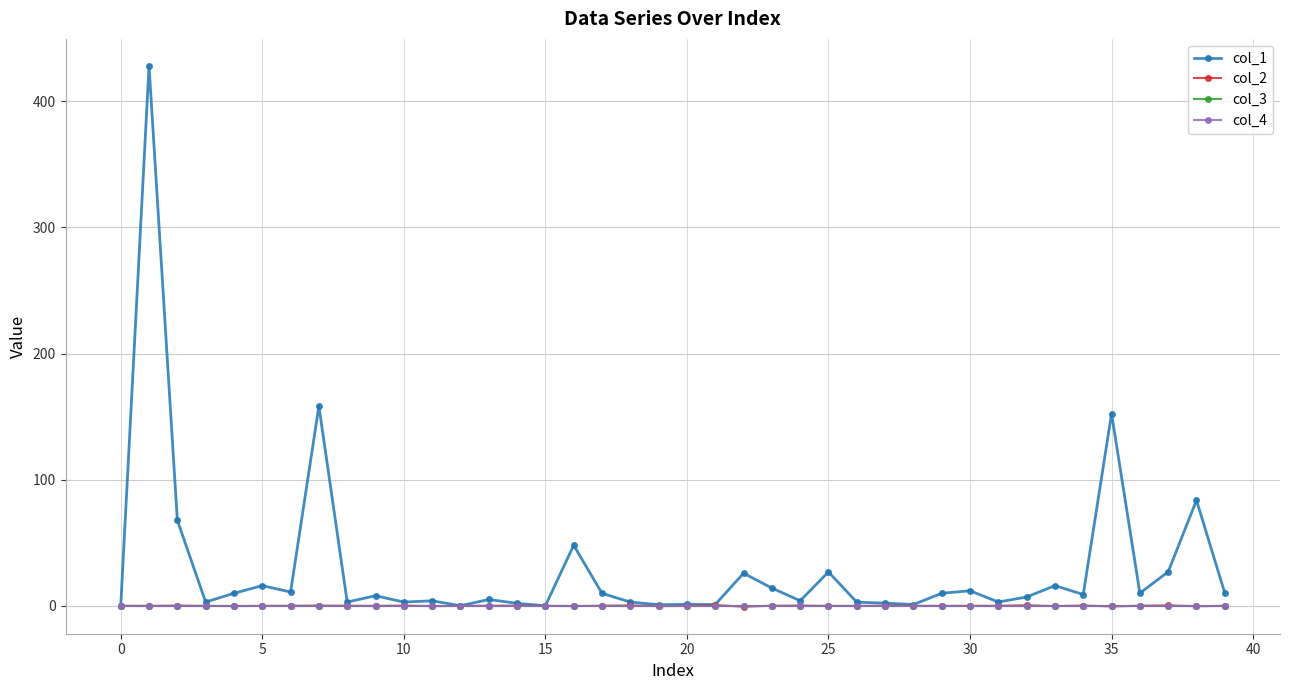

True or false: col_4 has more than 0 interior local peaks.

False